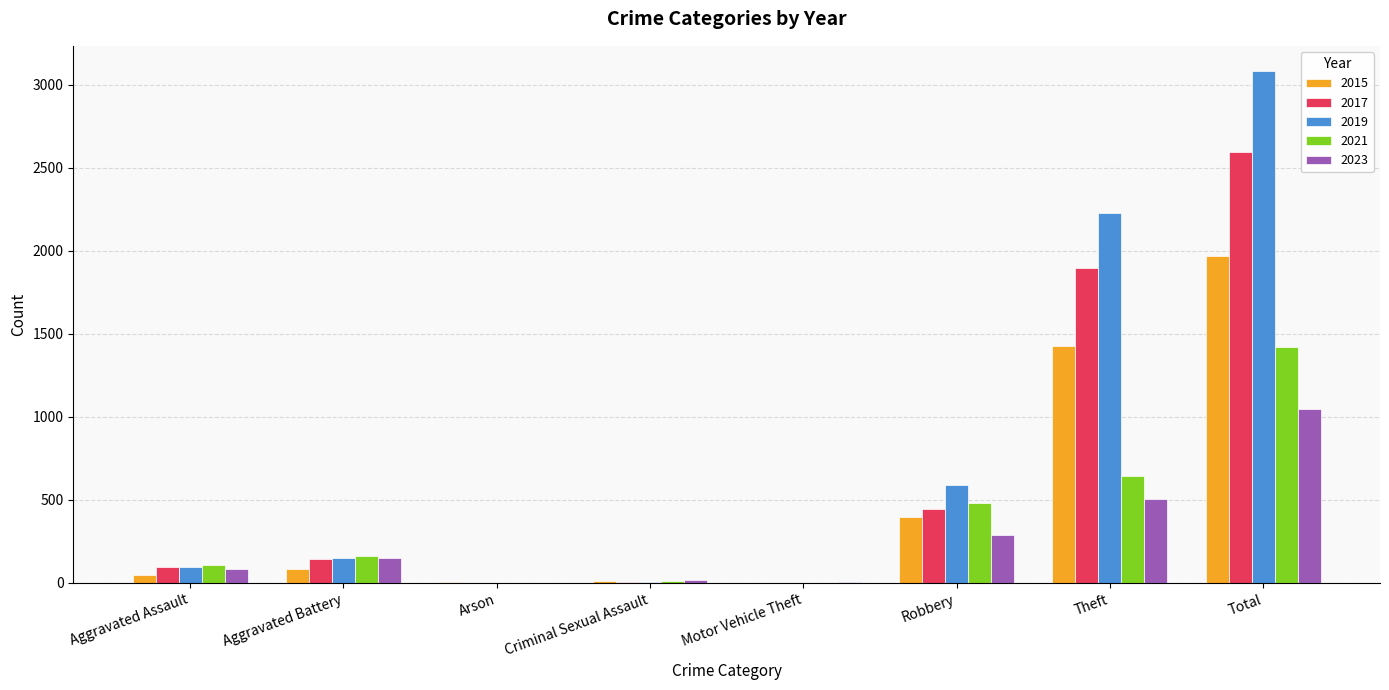

What is the sum of all 2015 values?

3936